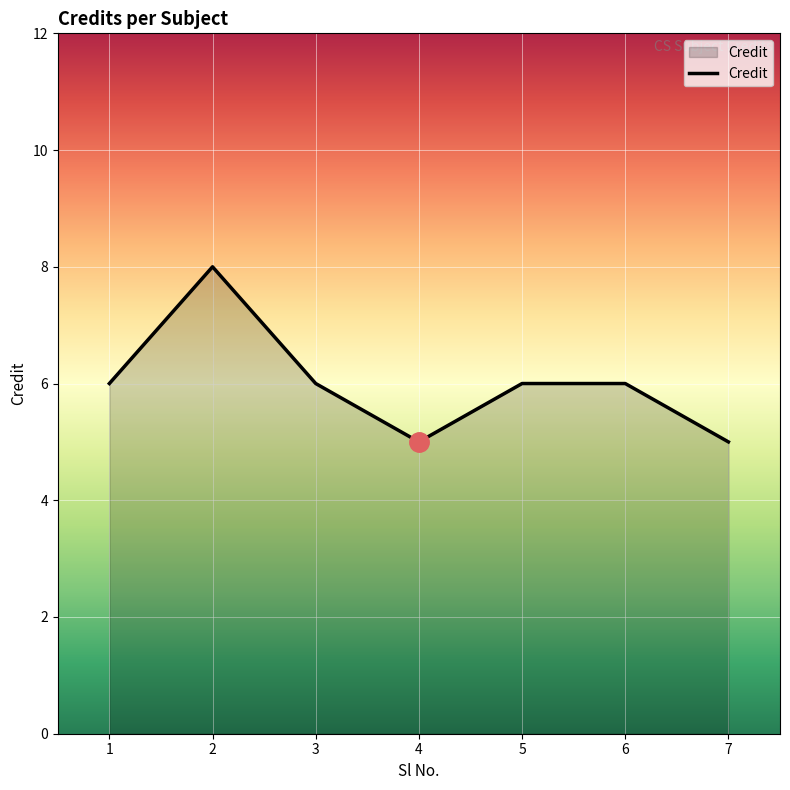

Read the value at 7.

5